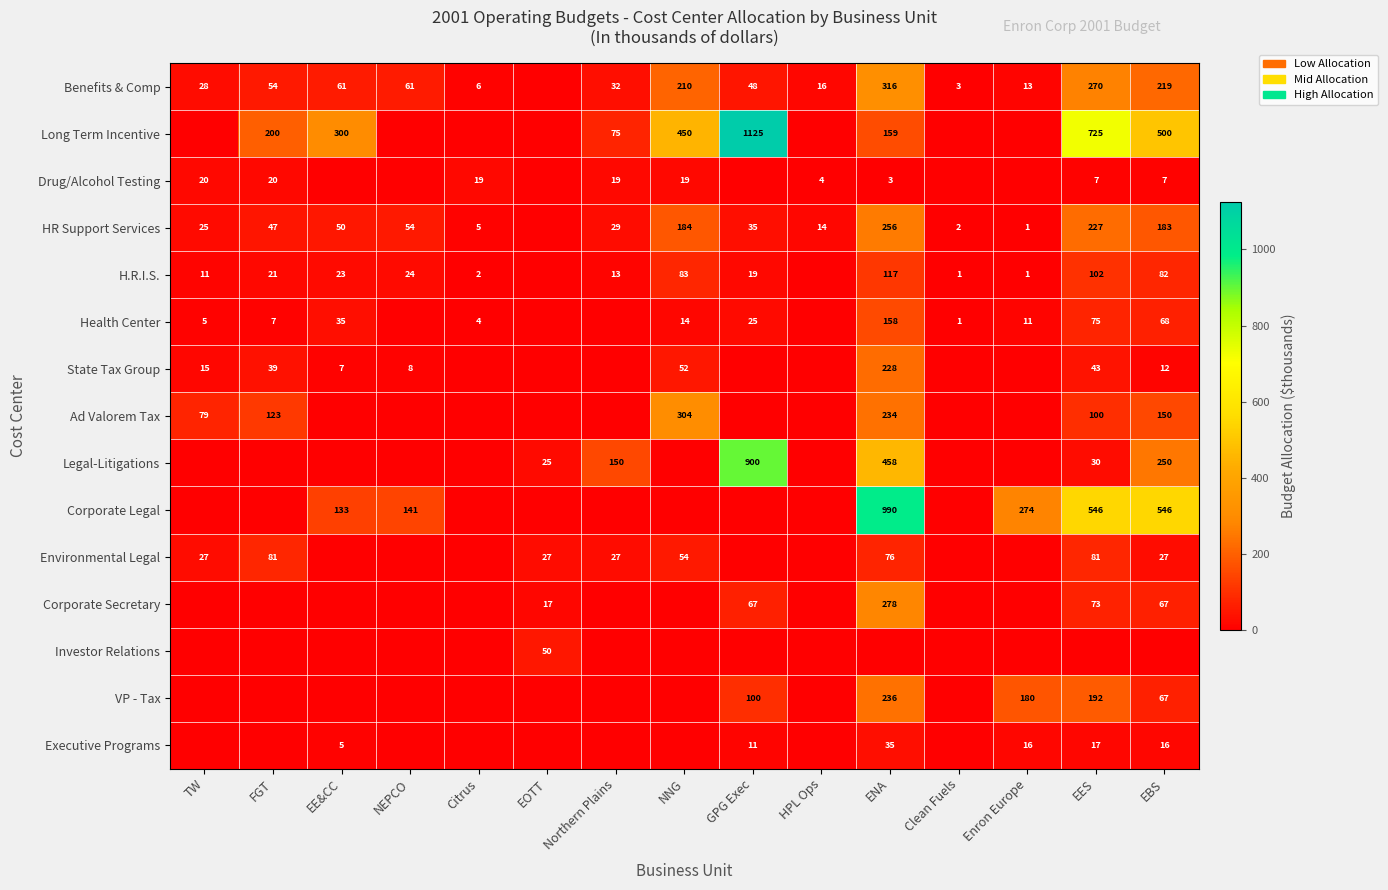

The value of Corporate Secretary at ENA is 278. True or false?

True